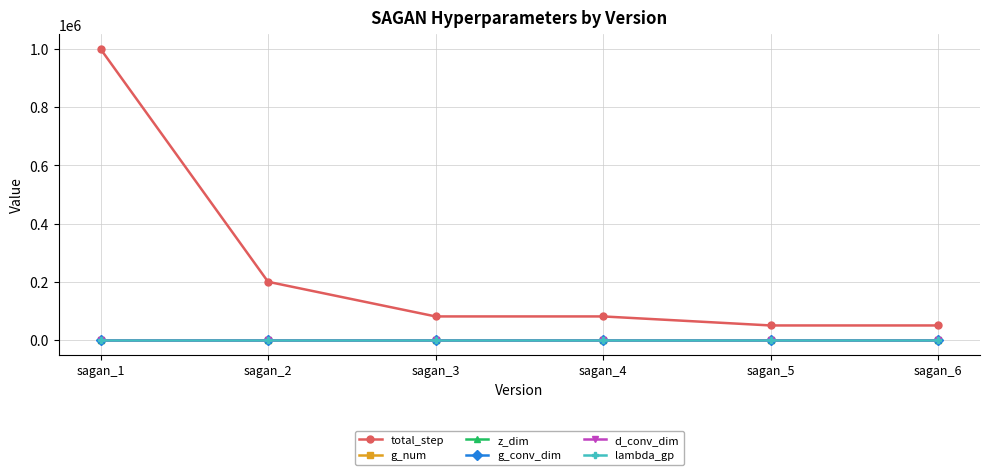

Is the value of lambda_gp at sagan_1 greater than the value of g_num at sagan_3?

Yes